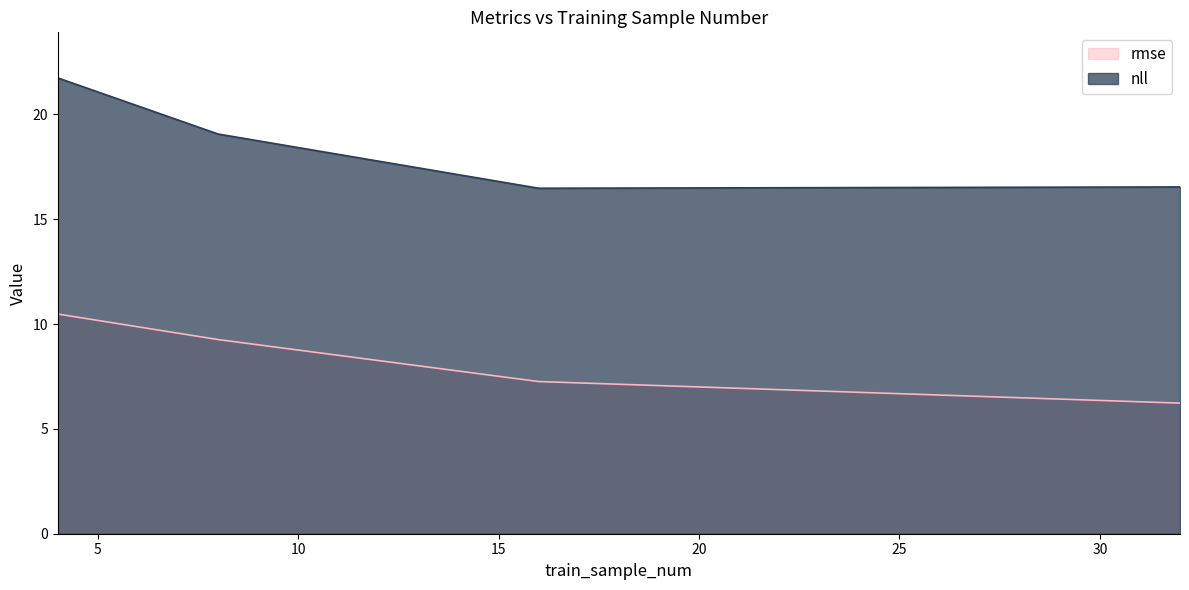

Between 4 and 32, which is larger?

4